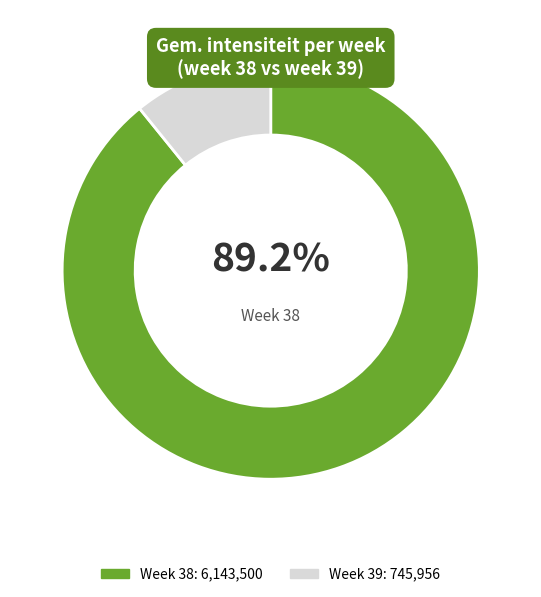

Does any single category account for the majority?

Yes